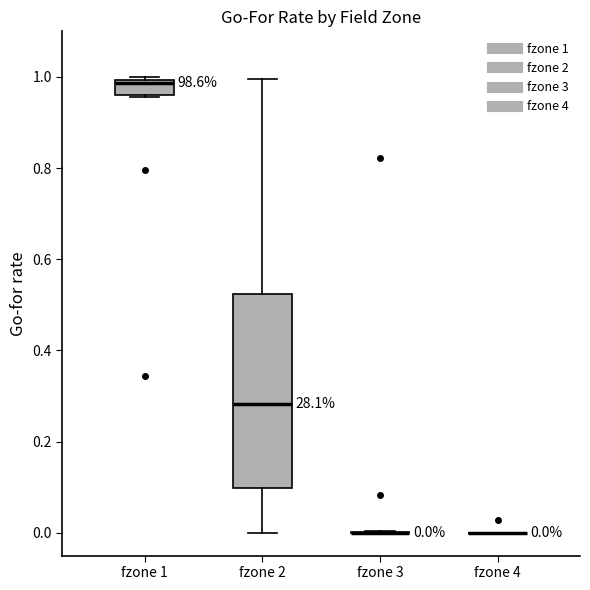

Comparing the boxes themselves (not the whiskers), which one is the tallest?

fzone 2